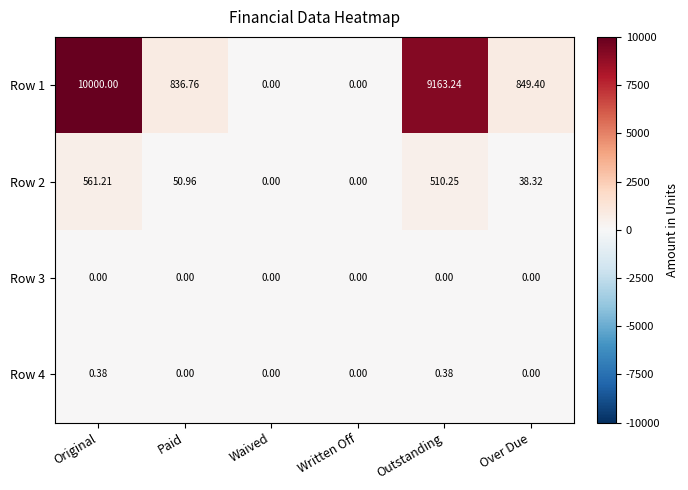

At which category is the sum across all series the highest?

Original